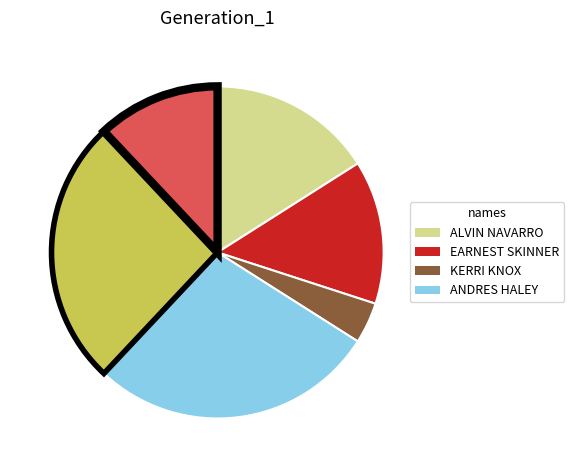

Is there any slice that represents more than half of the pie?

No